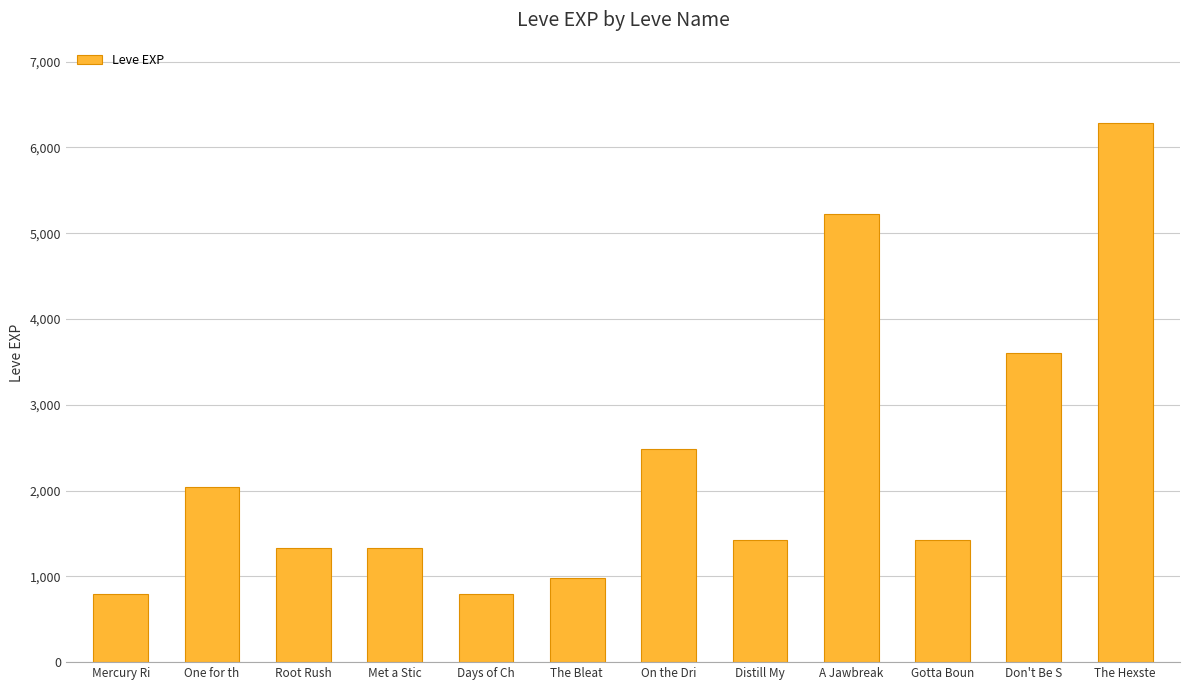

Is it true that the value at Mercury Ri is 800?

True